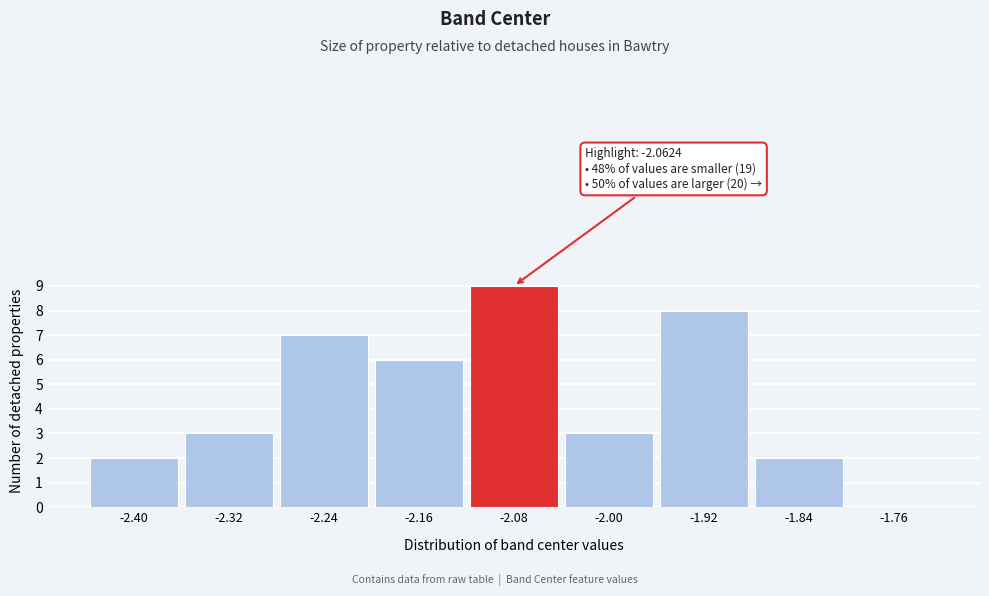

Reading left to right, what are all the values shown in this chart?

-2.40=2	-2.32=3	-2.24=7	-2.16=6	-2.08=9	-2.00=3	-1.92=8	-1.84=2	-1.76=0